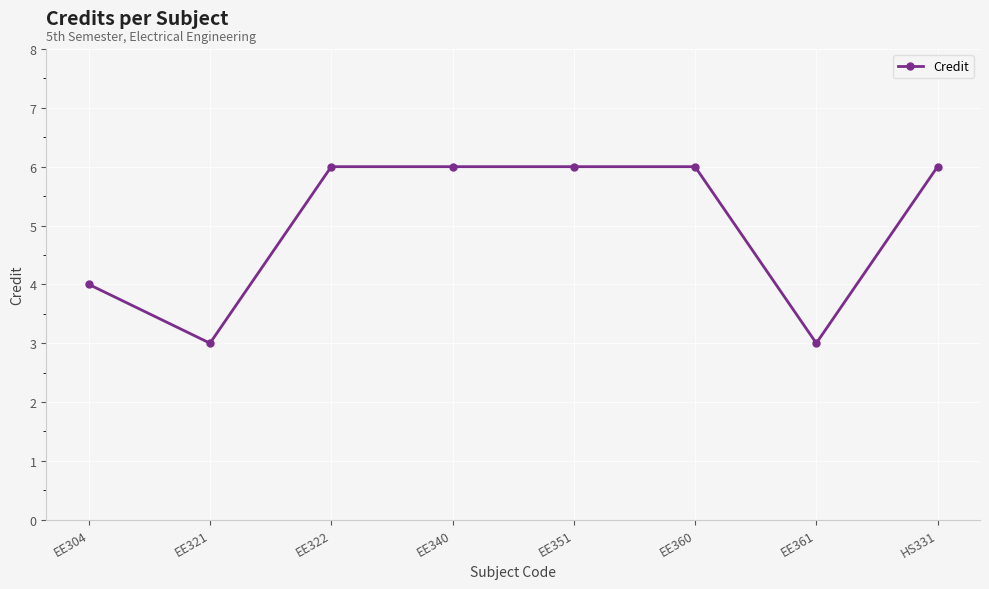

What is the greatest value displayed?

6